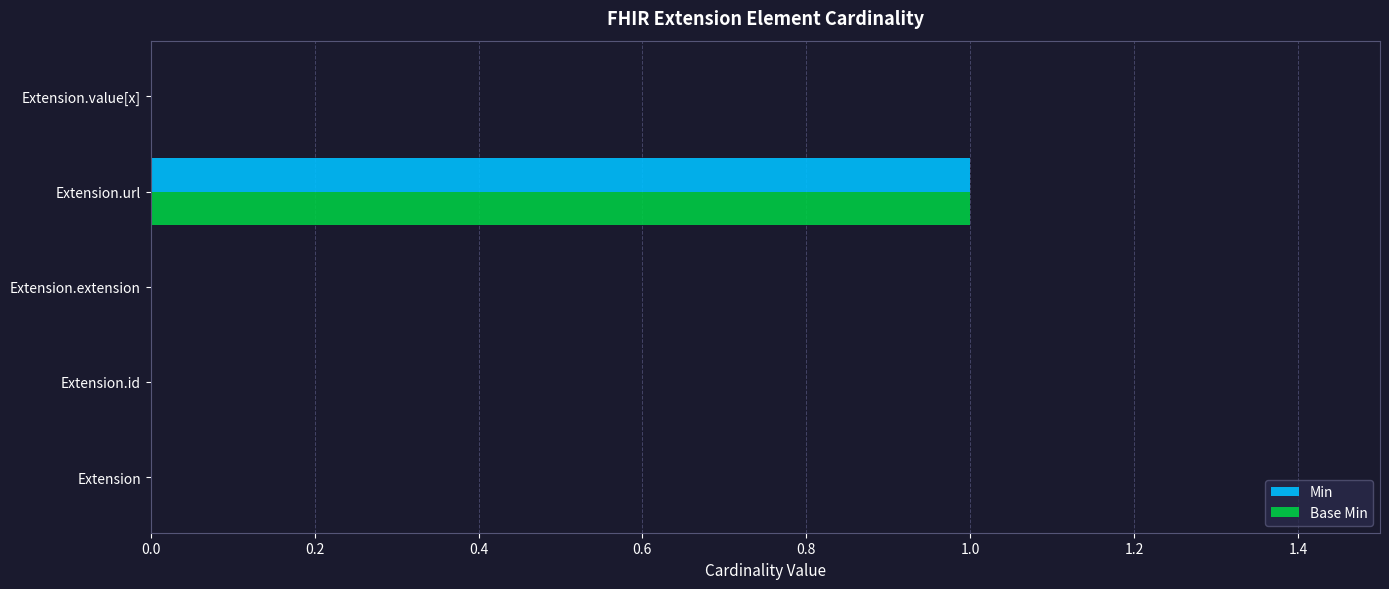

Count the number of data series in this chart.

2